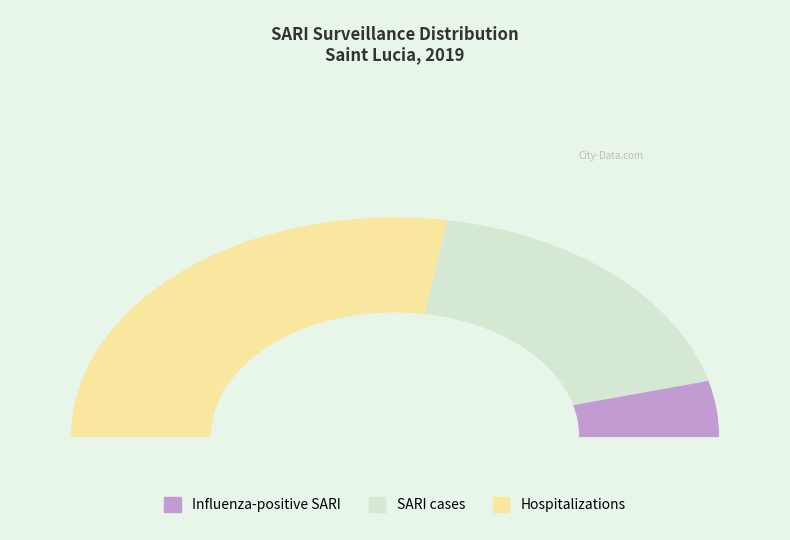

Count the number of slices in the pie.

3